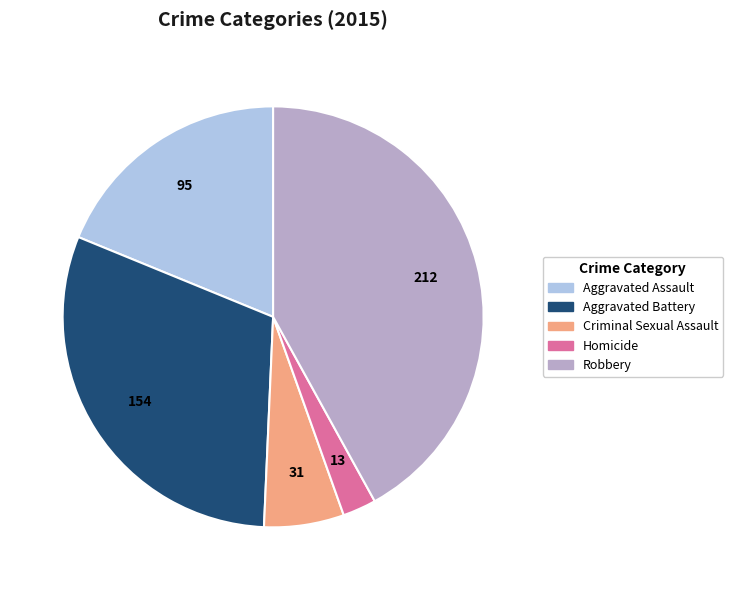

Which slice is the smallest?

Homicide